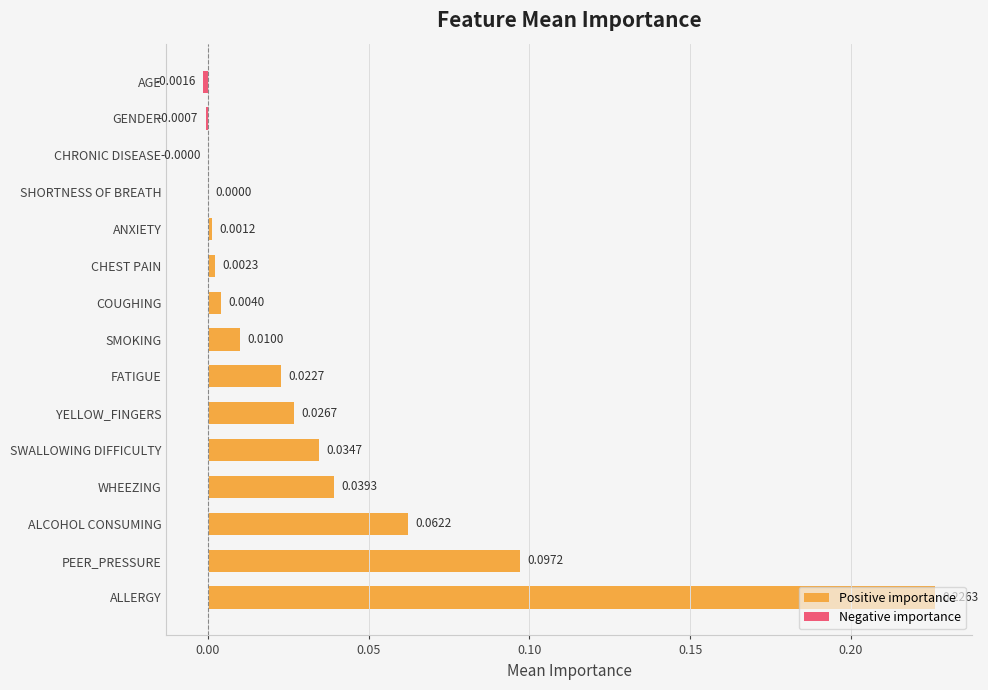

At which category does the chart reach its peak across all series?

ALLERGY